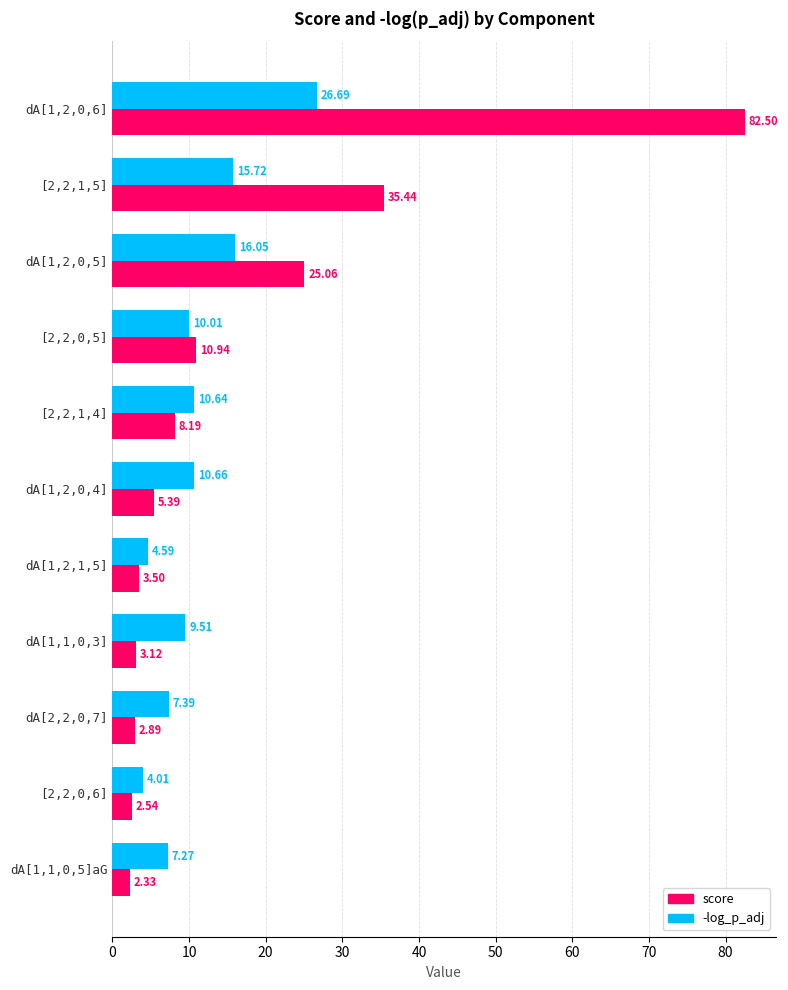

Which series has the widest spread of values?

score